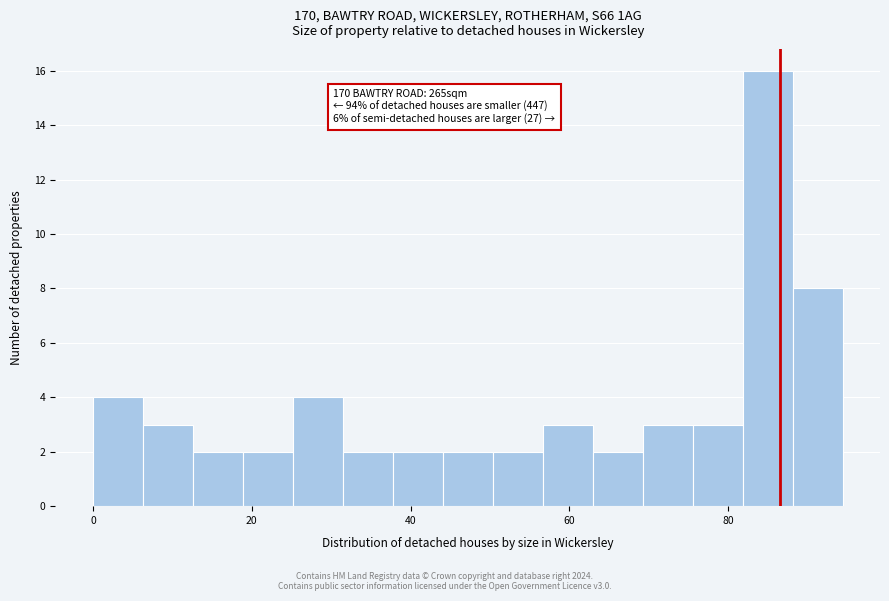

Around what value on the x-axis is the tallest bar? Give the approximate position of its centre, as read against the axis.

84